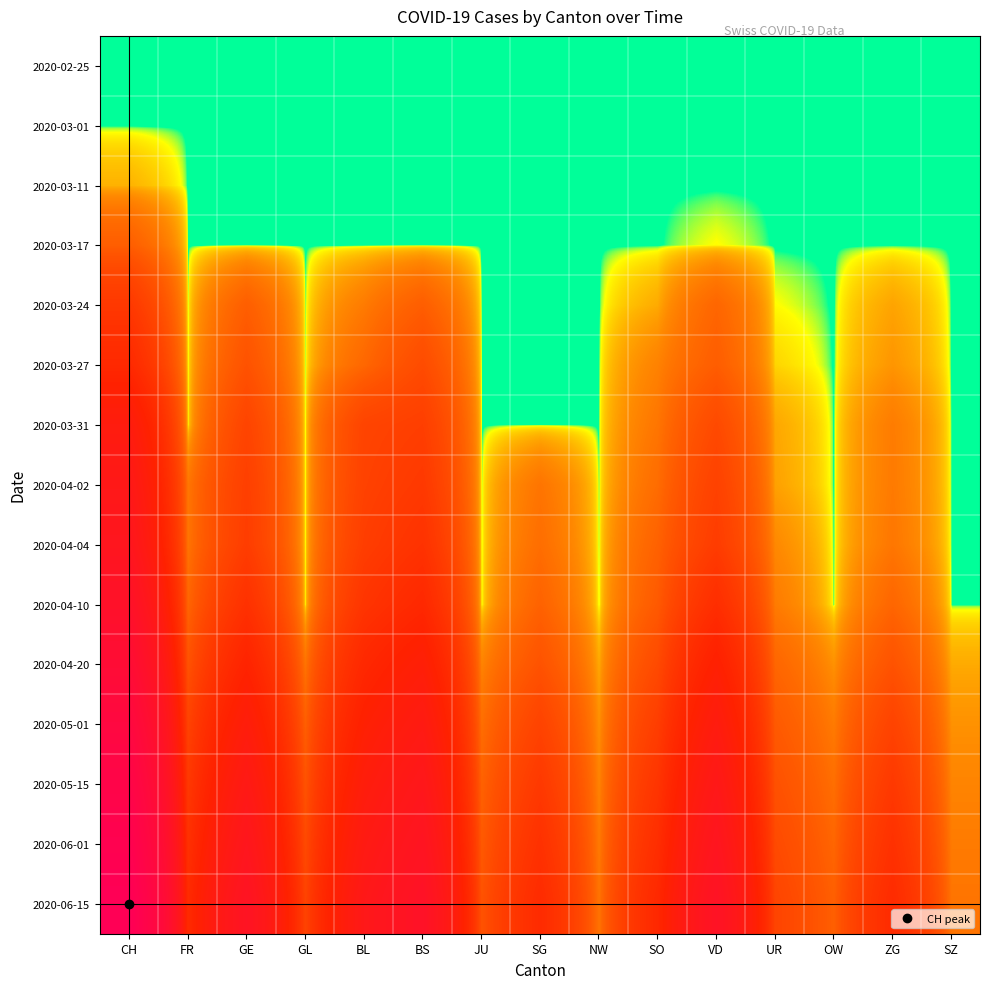

At which category is the sum across all series the highest?

CH